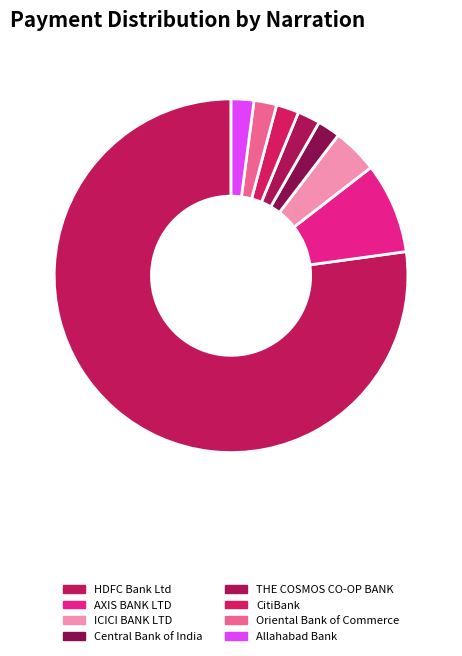

How many segments does this pie chart have?

8